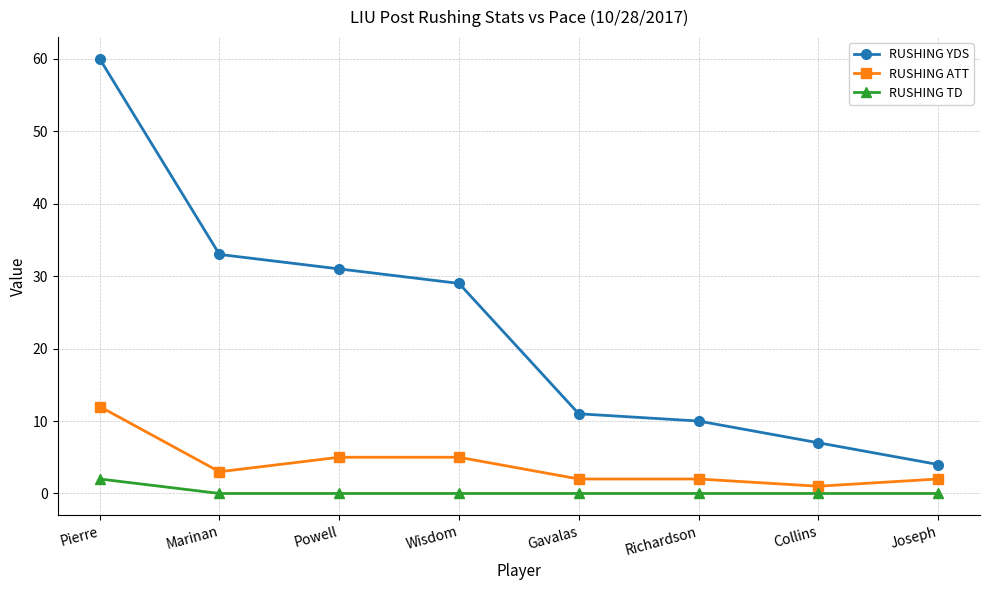

At Collins, list the series in order from largest to smallest.

RUSHING YDS, RUSHING ATT, RUSHING TD